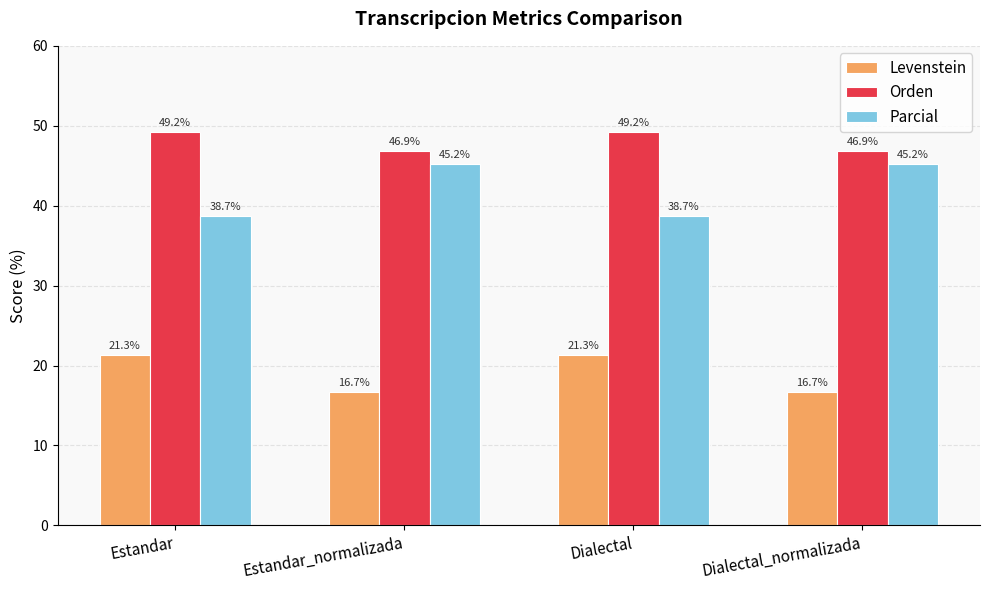

What is the maximum value for Parcial?

45.2